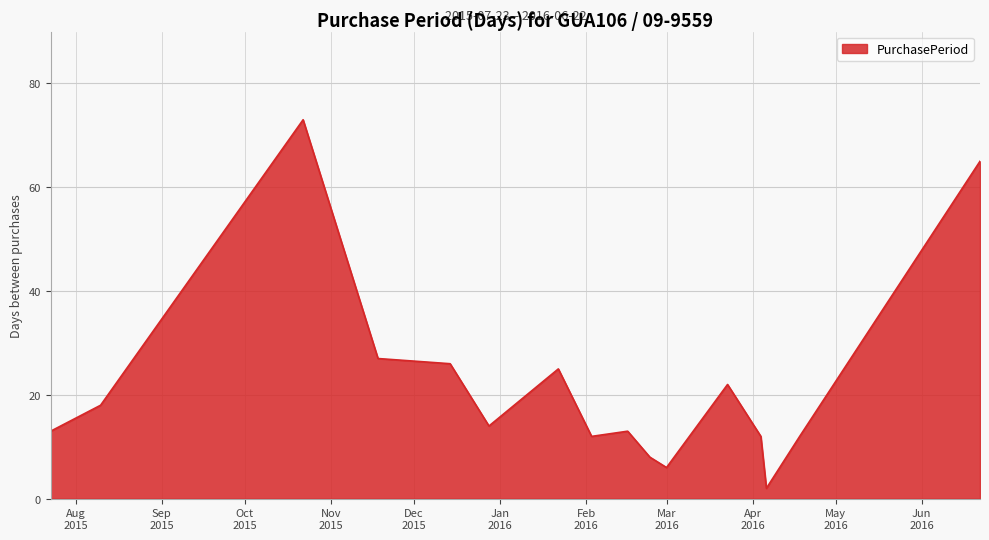

What is the maximum value shown in the chart?

73